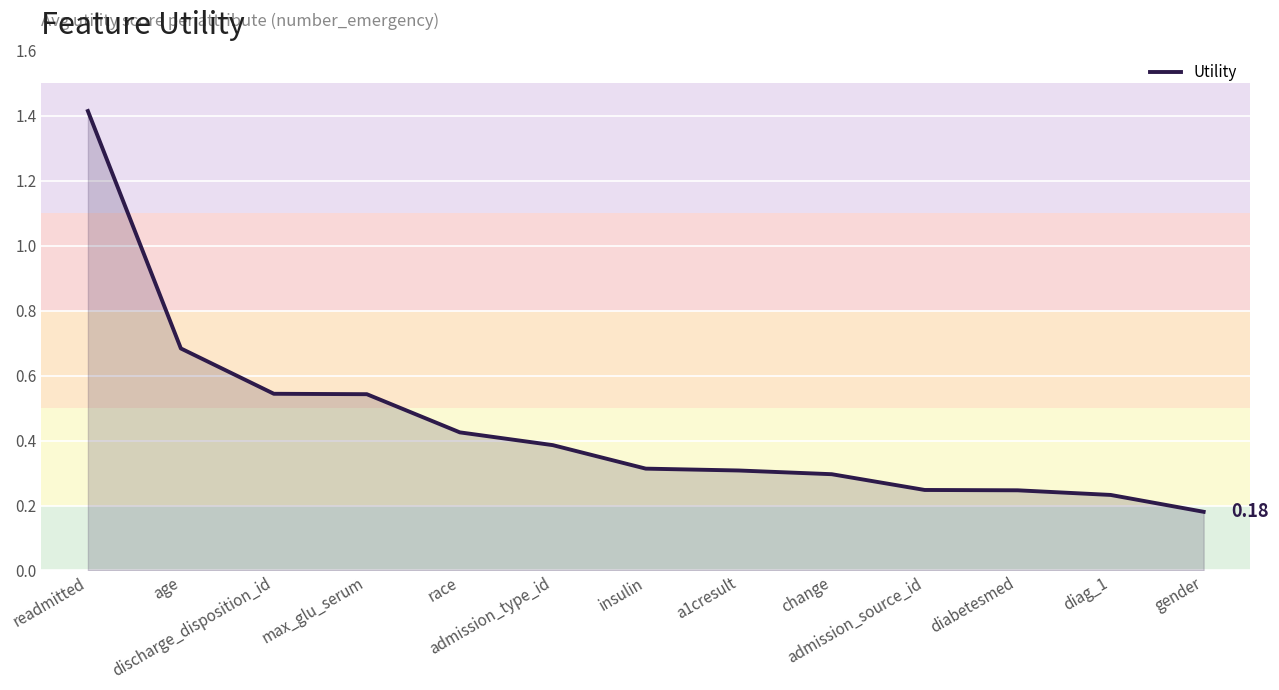

What is the difference between the maximum and minimum values?

1.2